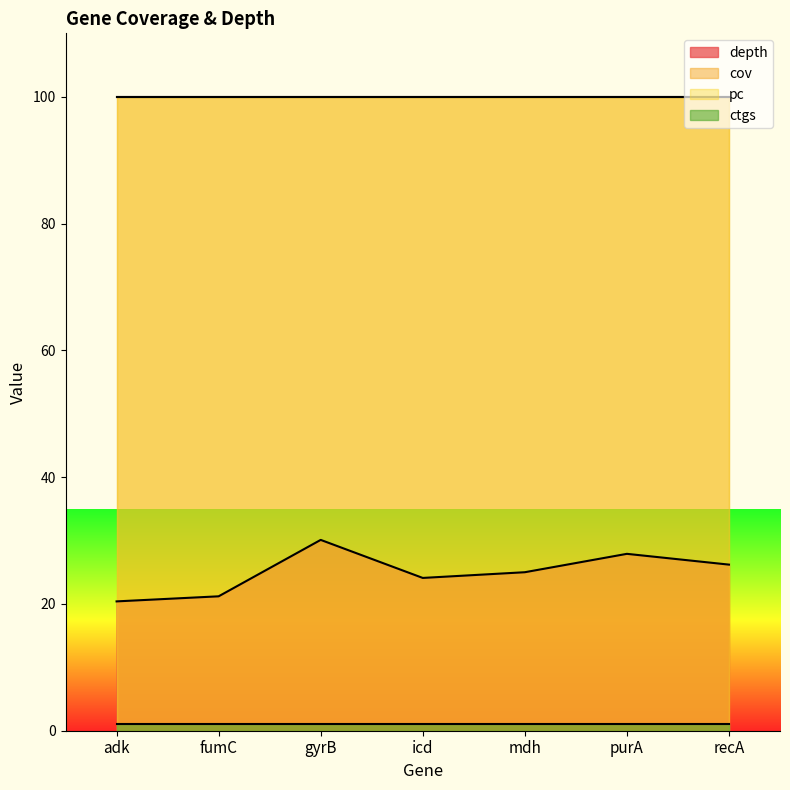

Between icd and mdh, which series saw the biggest shift?

depth